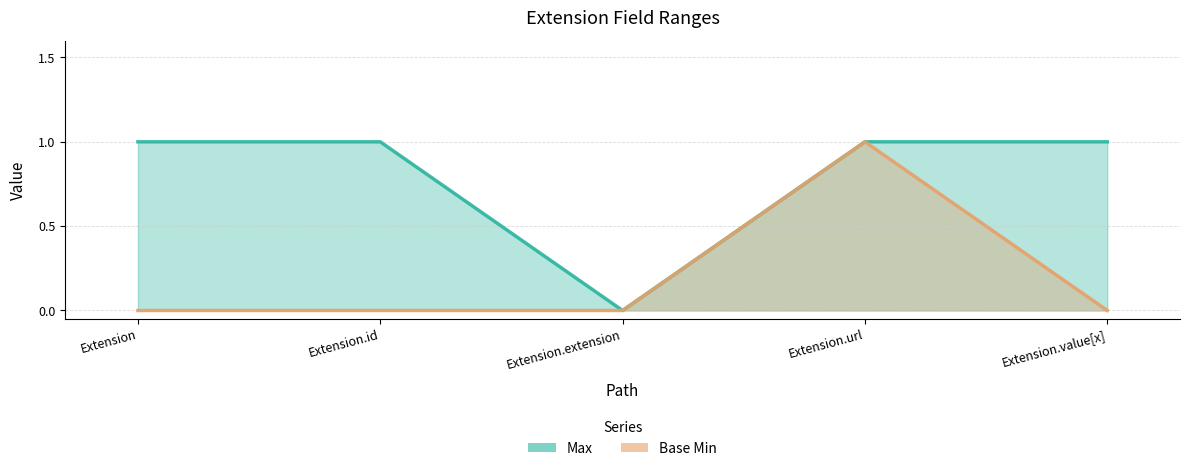

Reading left to right, list all the values displayed in this chart.

Max: 1	1	0	1	1
Base Min: 0	0	0	1	0